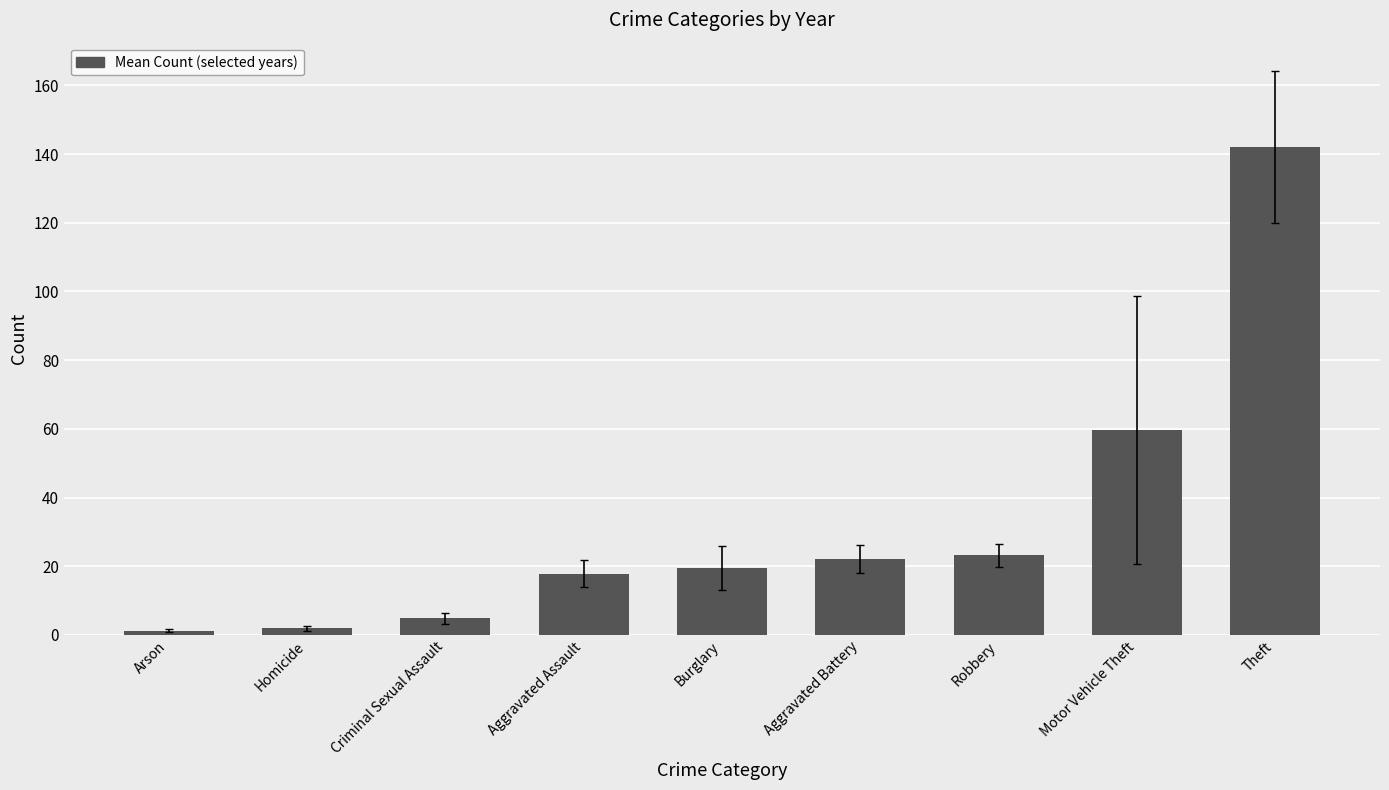

What is the greatest value displayed?

142.0